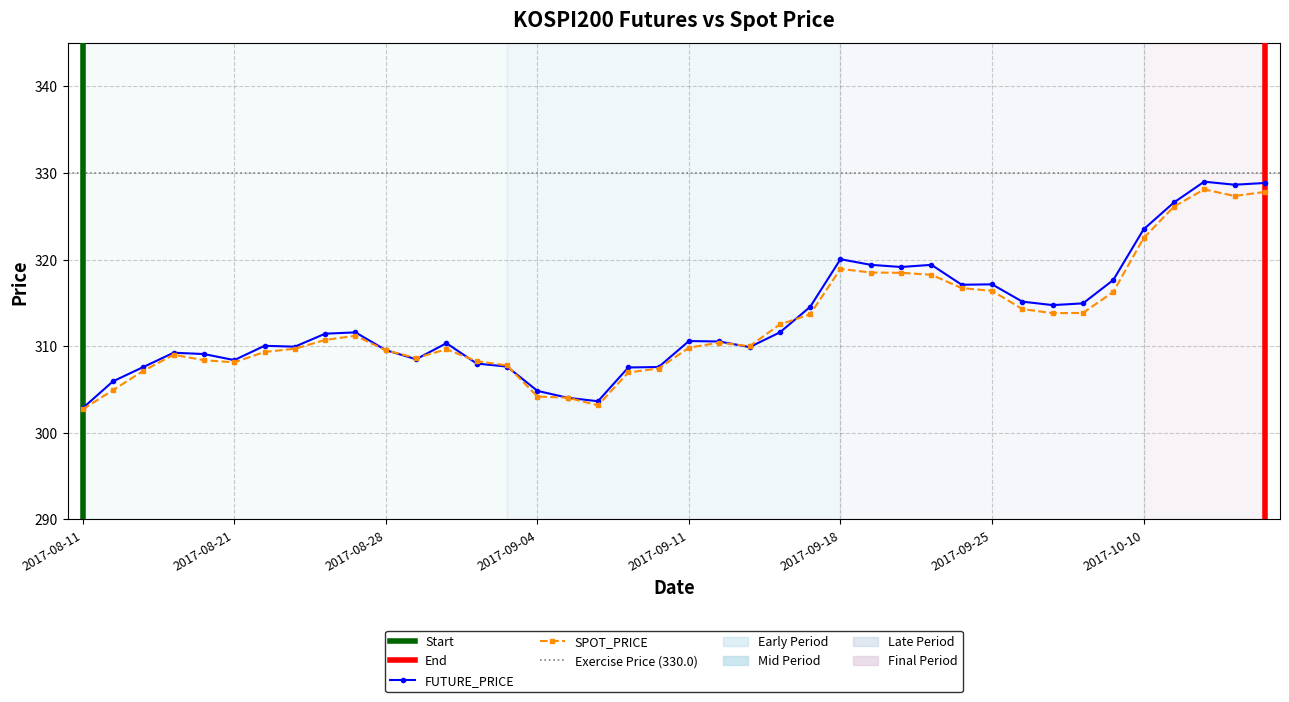

Is the value of FUTURE_PRICE at 2017-10-12 greater than the value of SPOT_PRICE at 2017-08-31?

Yes